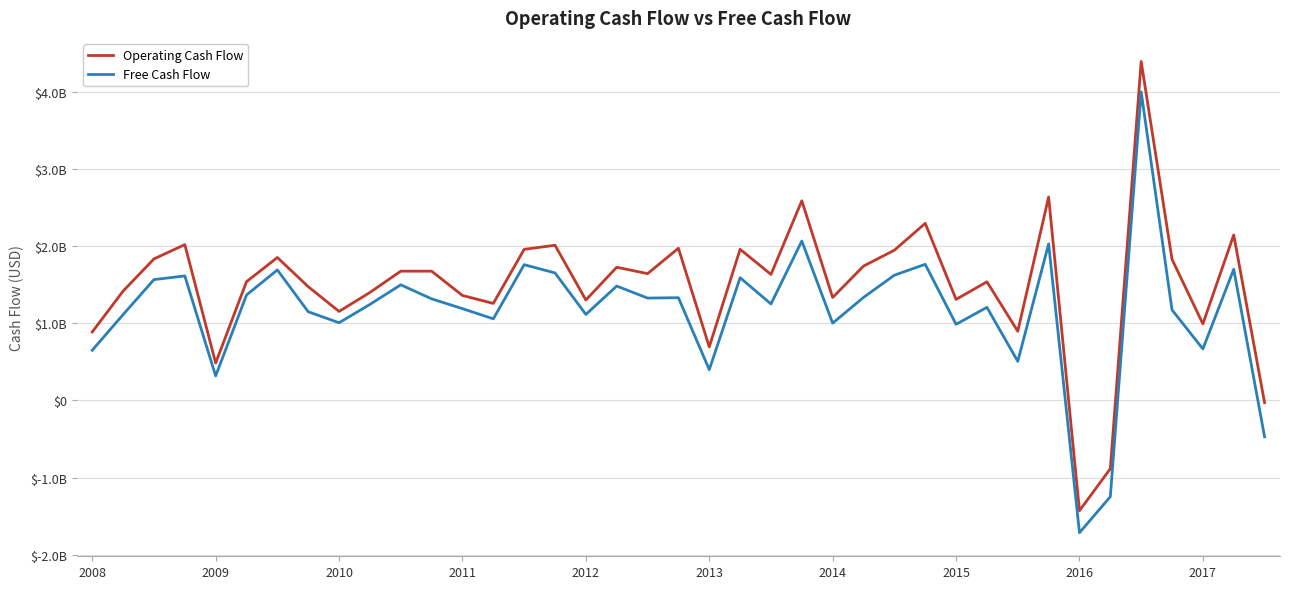

Is this an area chart (filled region under the line)?

No